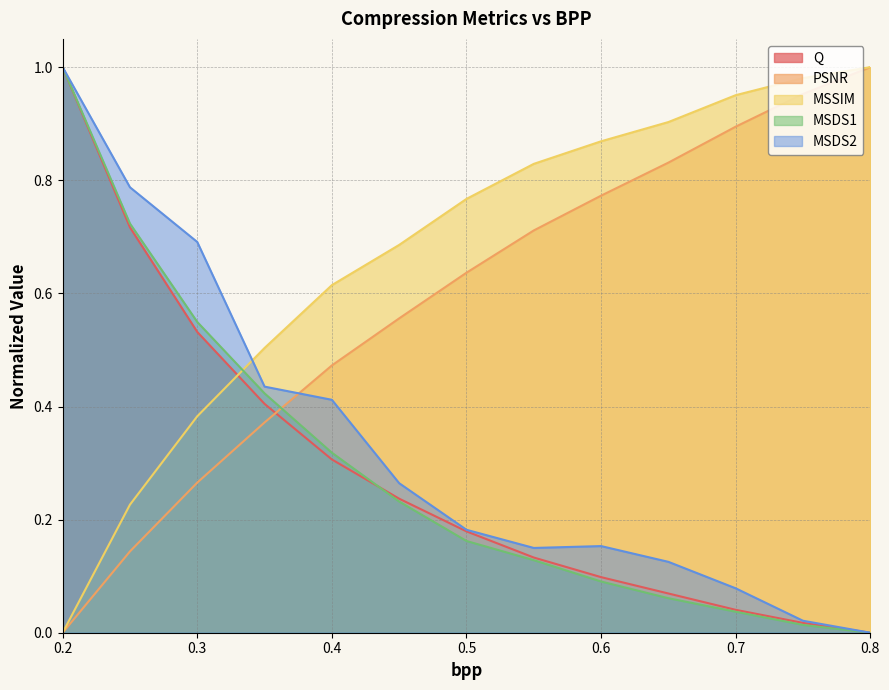

What is the label of the 5th point from the left?

0.4